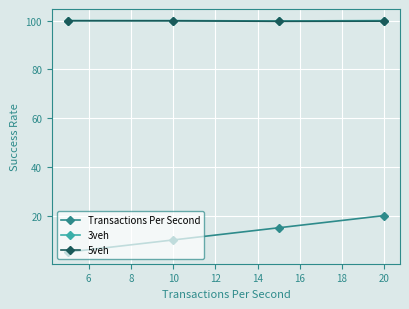

True or false: Transactions Per Second has more than 1 interior local peaks.

False